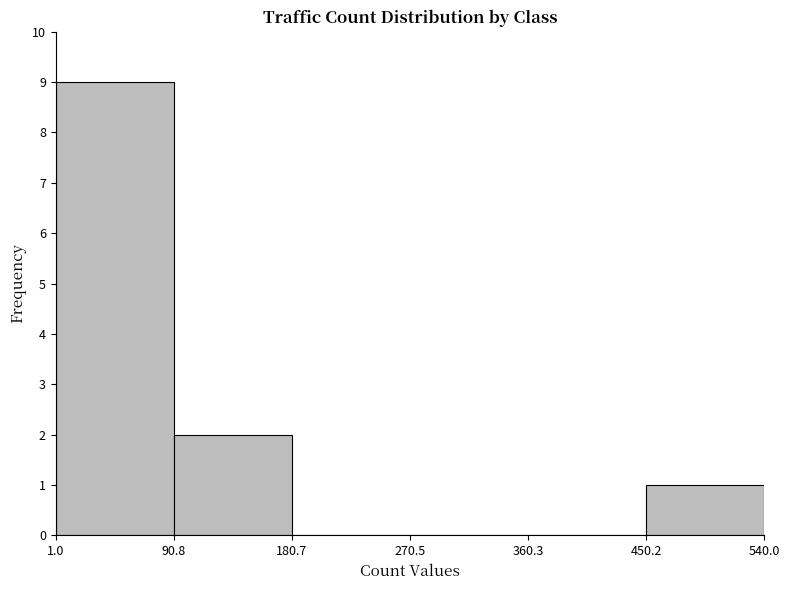

Over which range of the x-axis is the bar tallest?

1.0 to 90.8